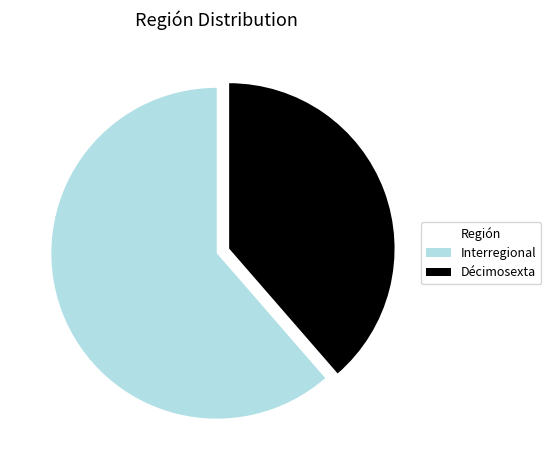

Do Décimosexta and Interregional together represent more than half of the pie?

Yes